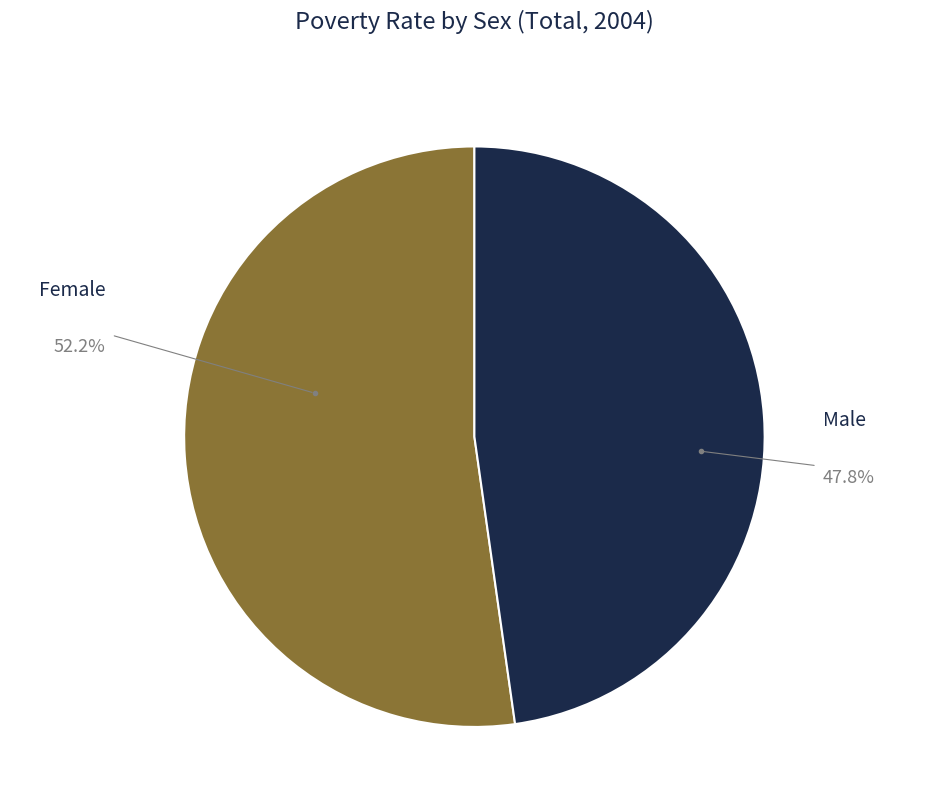

Is there a majority slice in this chart?

Yes